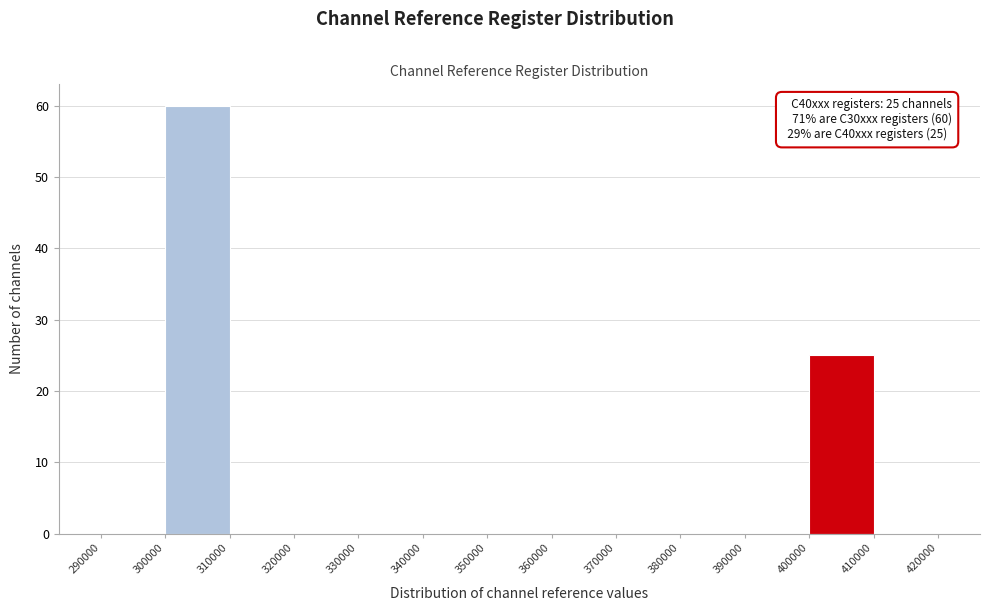

Over which range of the x-axis is the bar tallest?

300000 to 310000